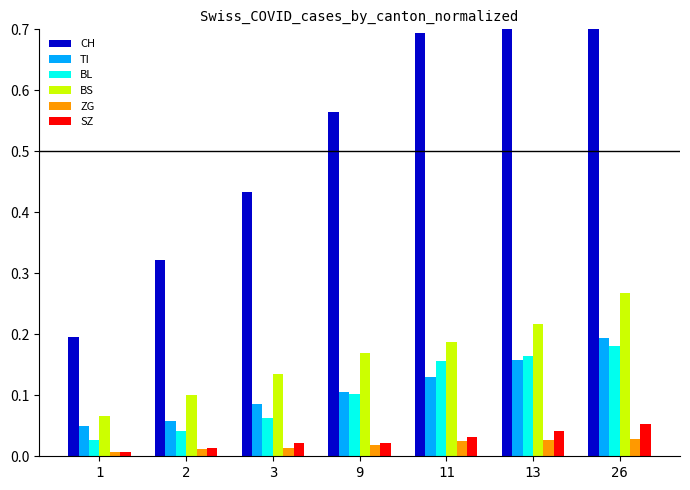

How many series are shown in this chart?

6